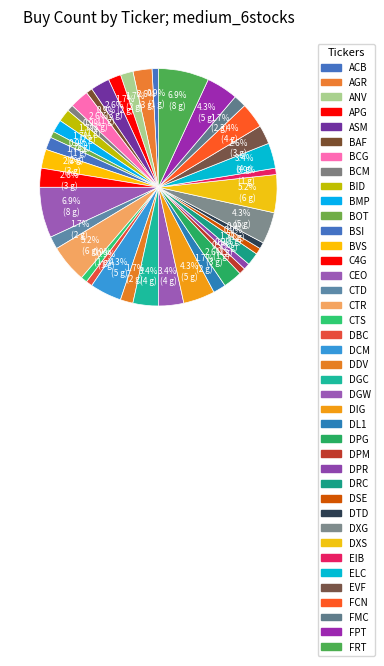

Does any single category account for the majority?

No